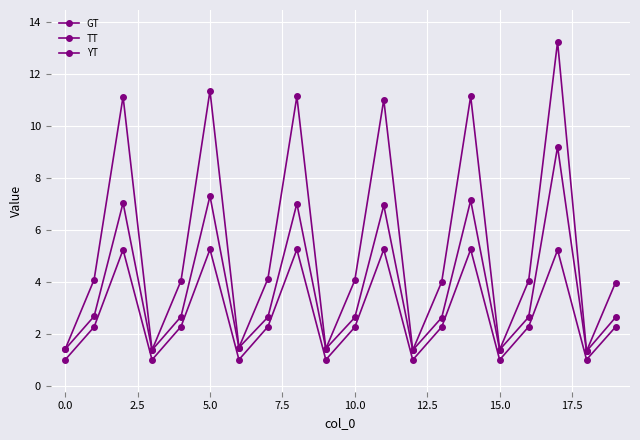

How many lines are shown in the chart?

3